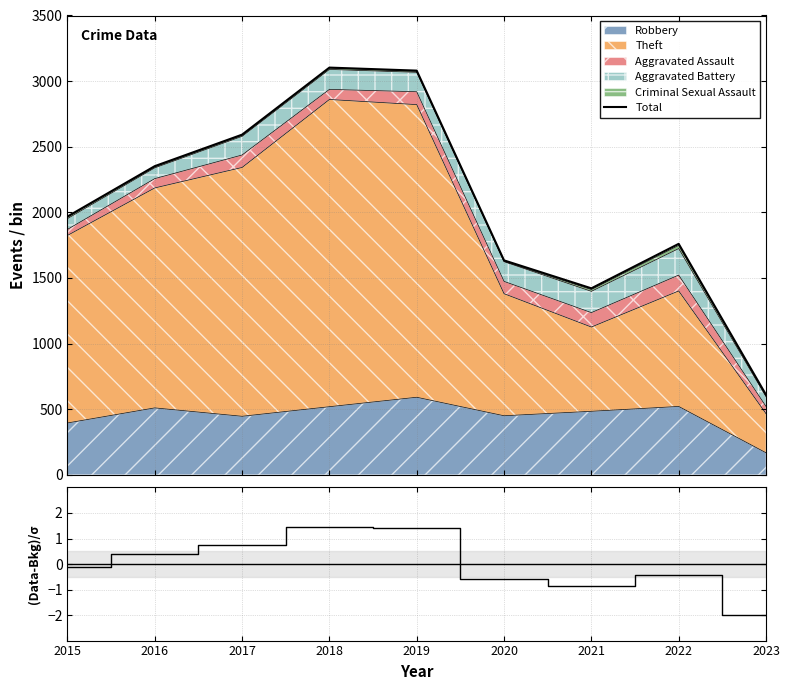

True or false: Total has more than 1 interior local peaks.

True